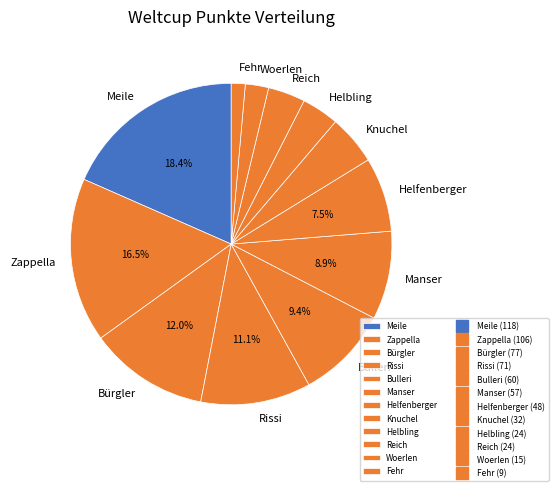

What is the ratio of the value at Bulleri to the value at Manser?

1.1